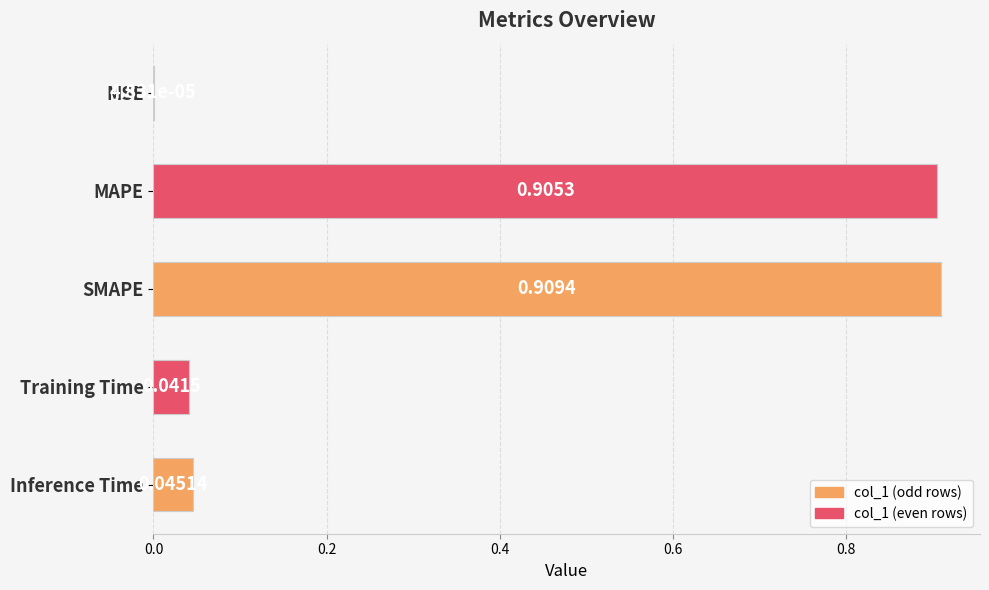

At which label is the value closest to 0?

MSE